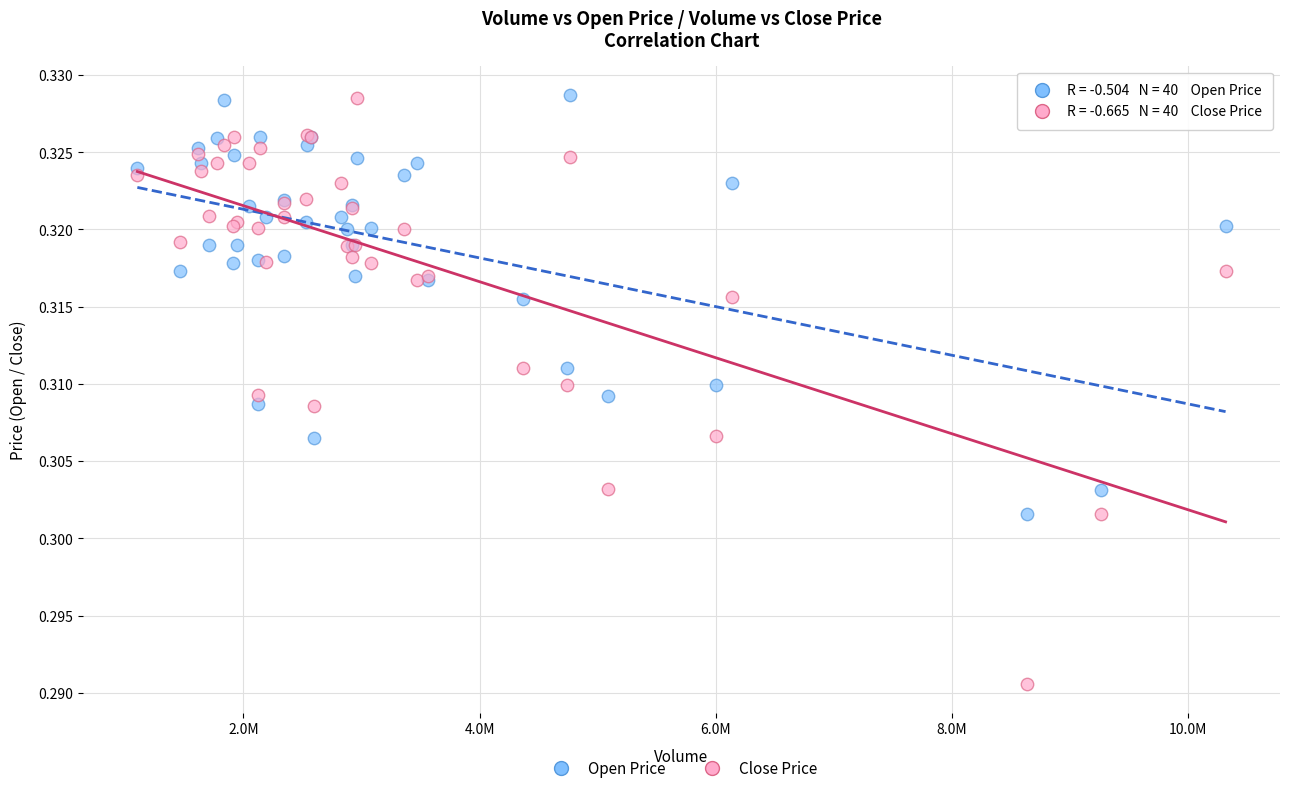

Which series contains the lowest Y value?

Close Price